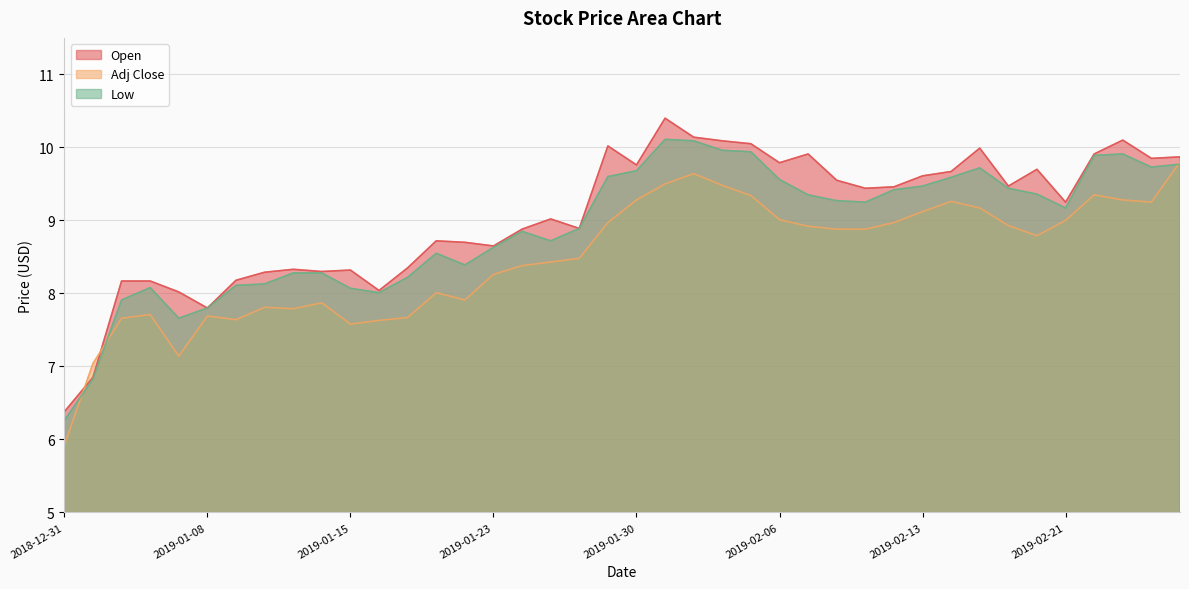

What is the difference between the second highest and second lowest values in the Adj Close series?

2.6